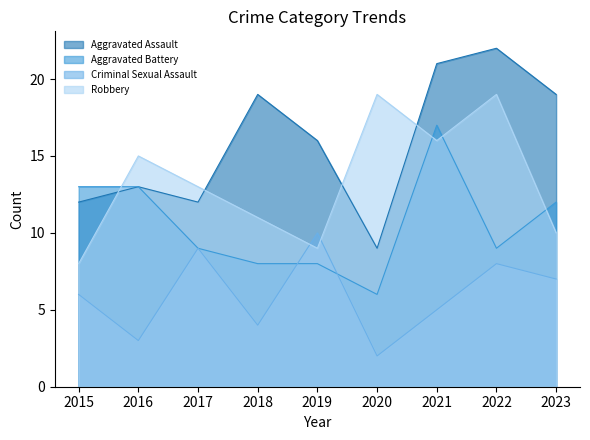

How many interior local peaks does the Robbery series have?

3